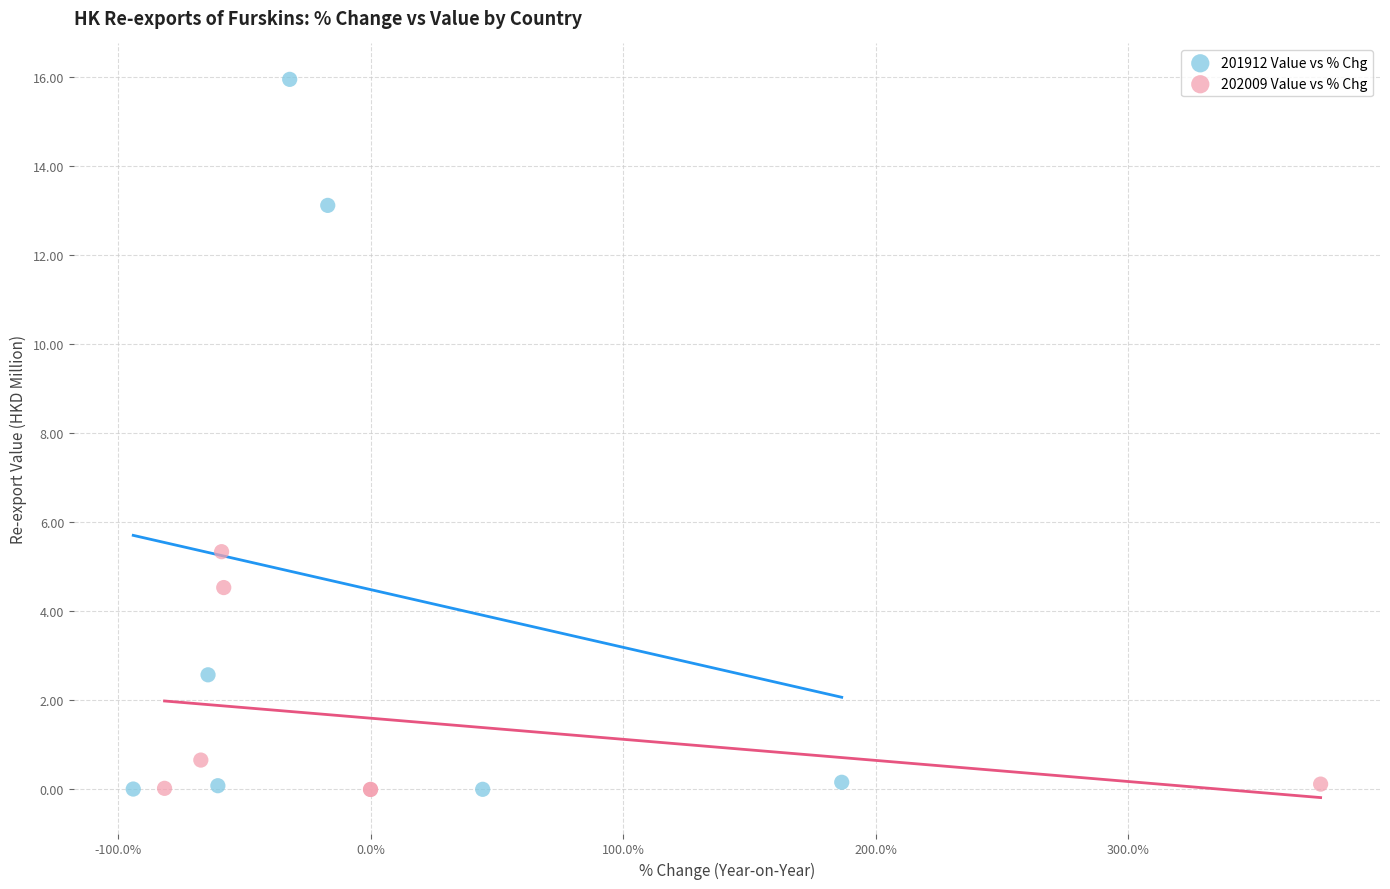

Which series reaches the maximum Y coordinate?

201912 Value vs % Chg